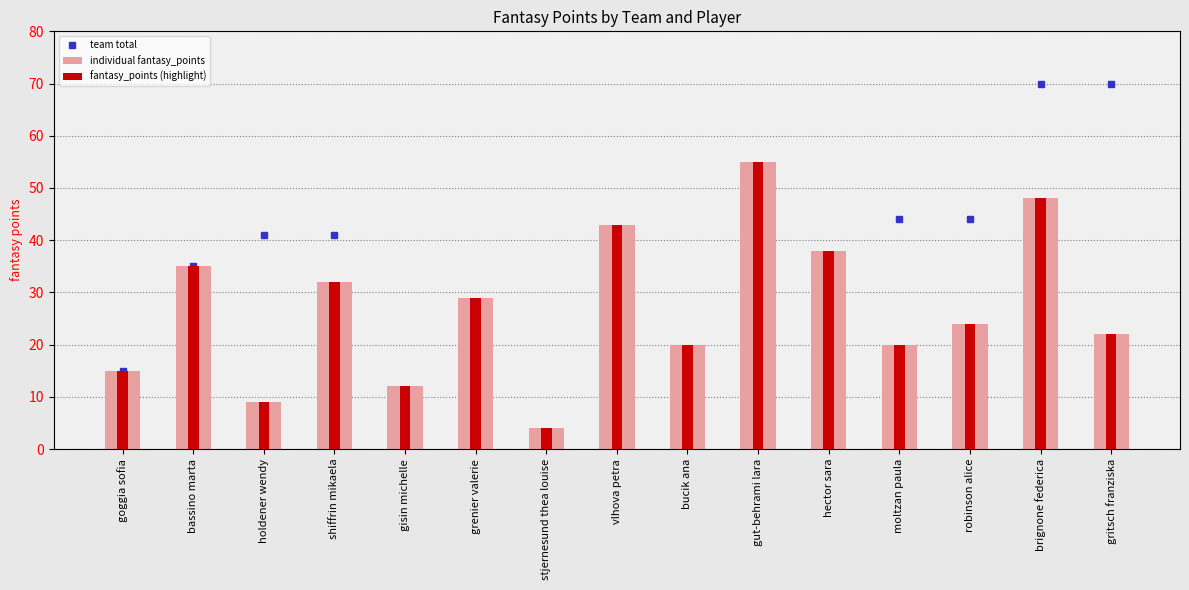

What is the change in value from goggia sofia to brignone federica?

+33